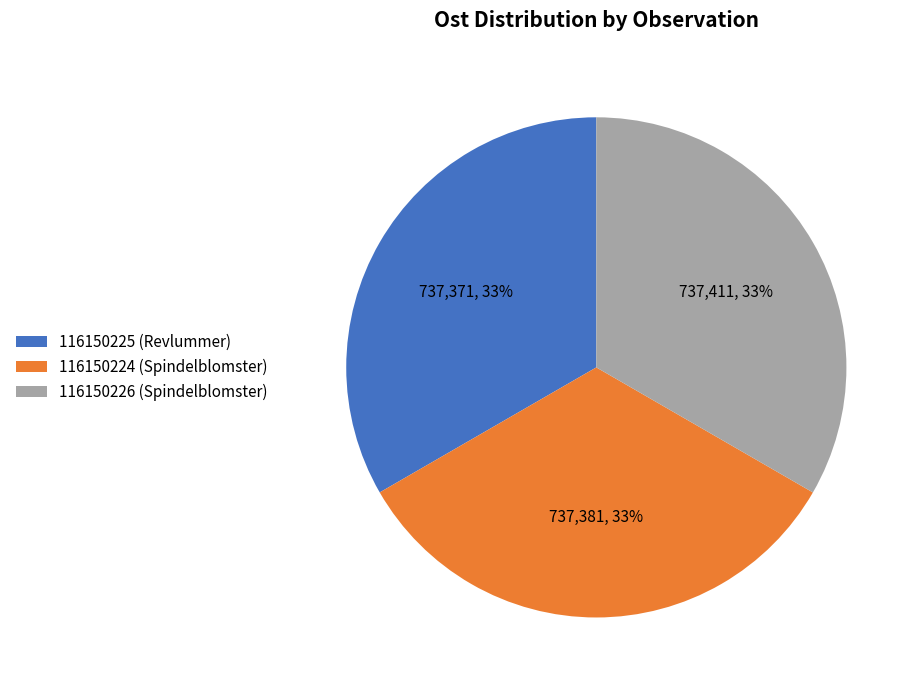

Approximately how many times larger is the value at 116150226 (Spindelblomster) compared to 116150224 (Spindelblomster)?

1.0